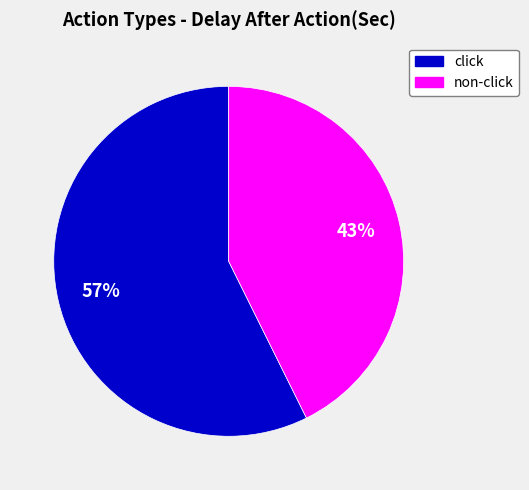

Is there any slice that represents more than half of the pie?

Yes